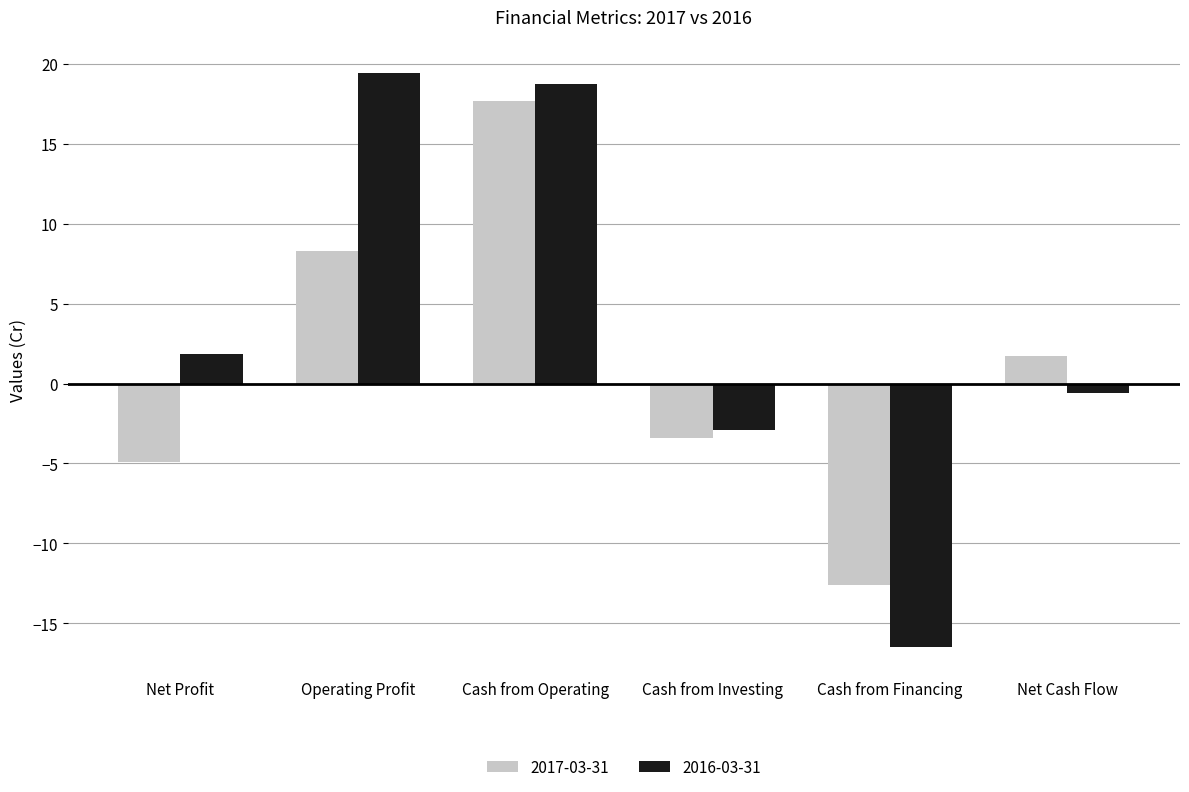

What is the greatest value displayed?

19.4